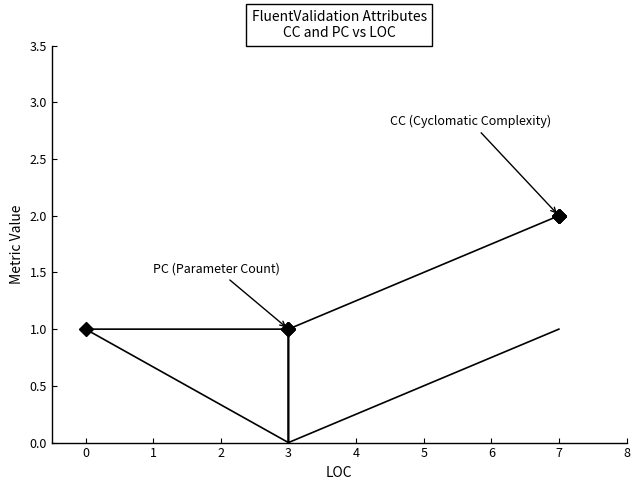

True or false: CC has more than 1 points higher than both neighbors.

False